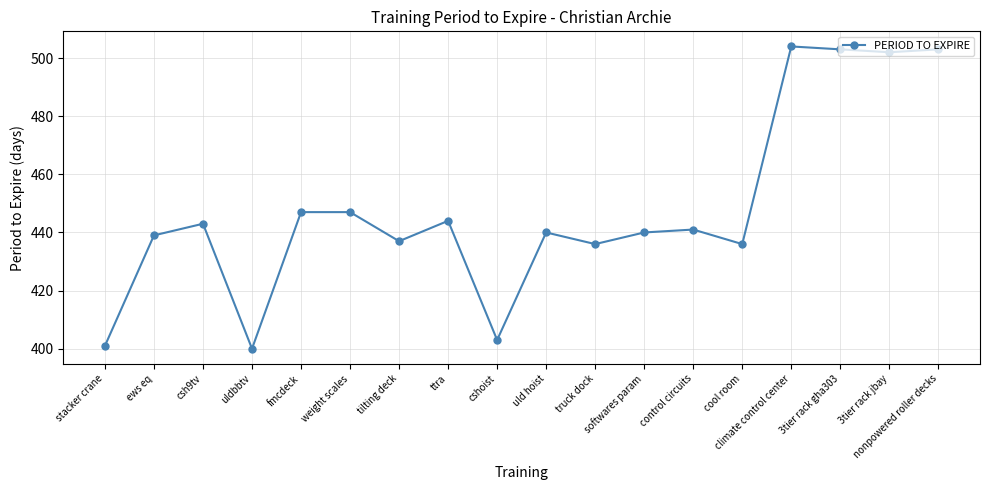

What is the sum of all values?

8066